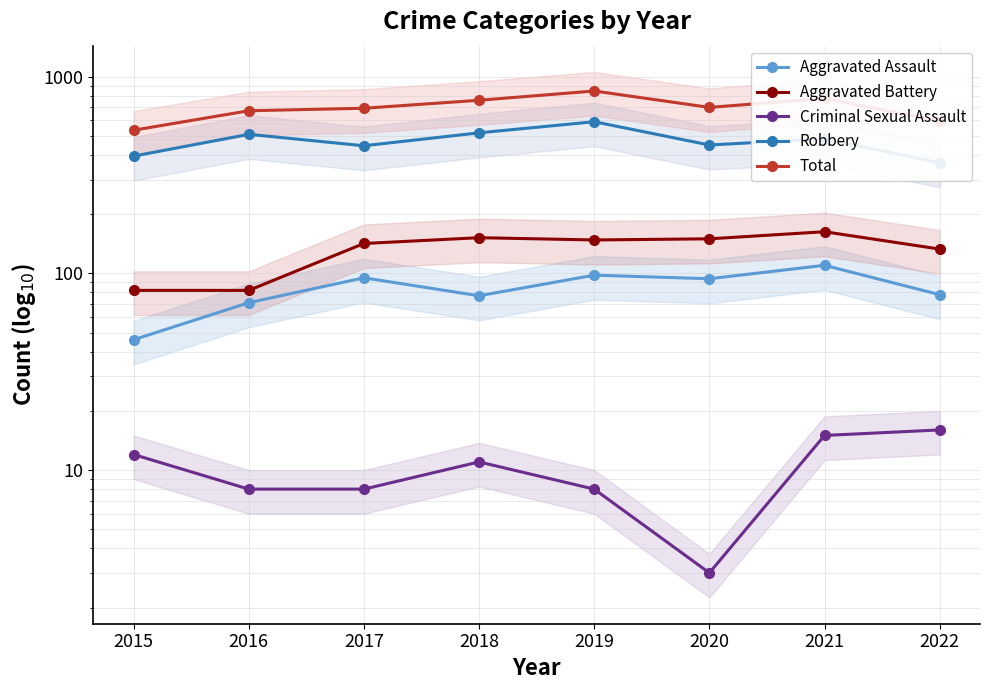

True or false: Aggravated Assault and Aggravated Battery cross at least once.

False